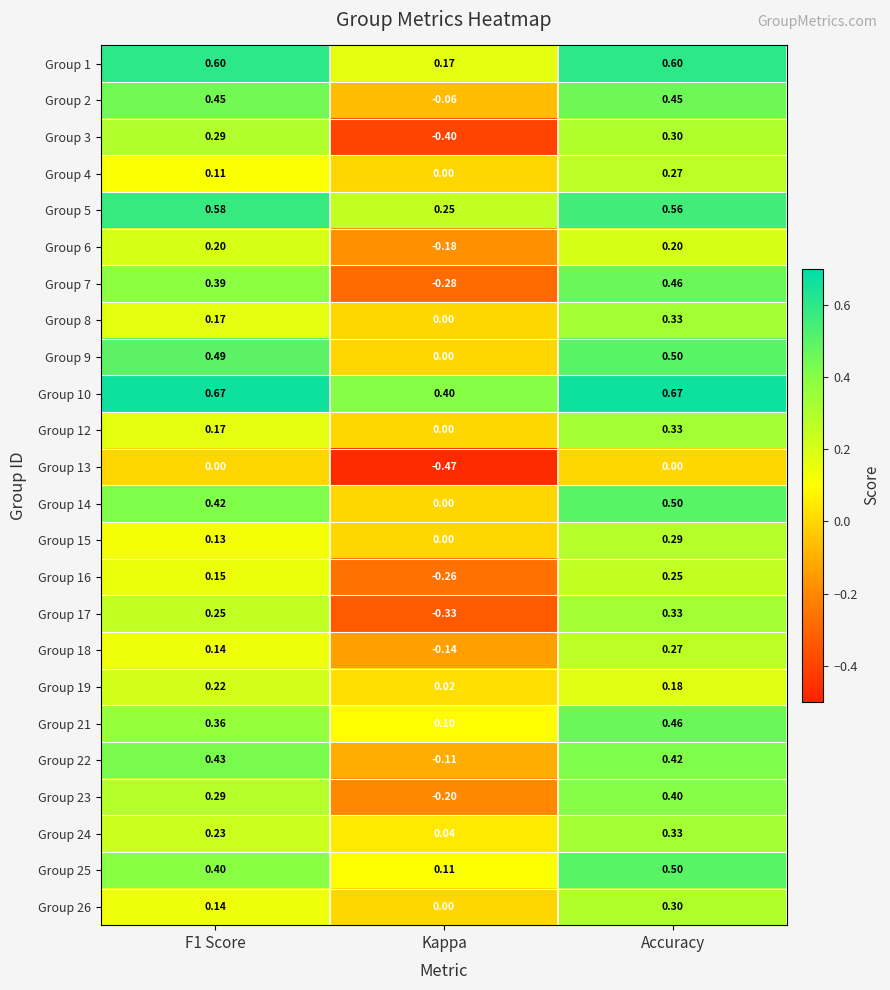

Which label corresponds to the smallest value in the chart?

Kappa